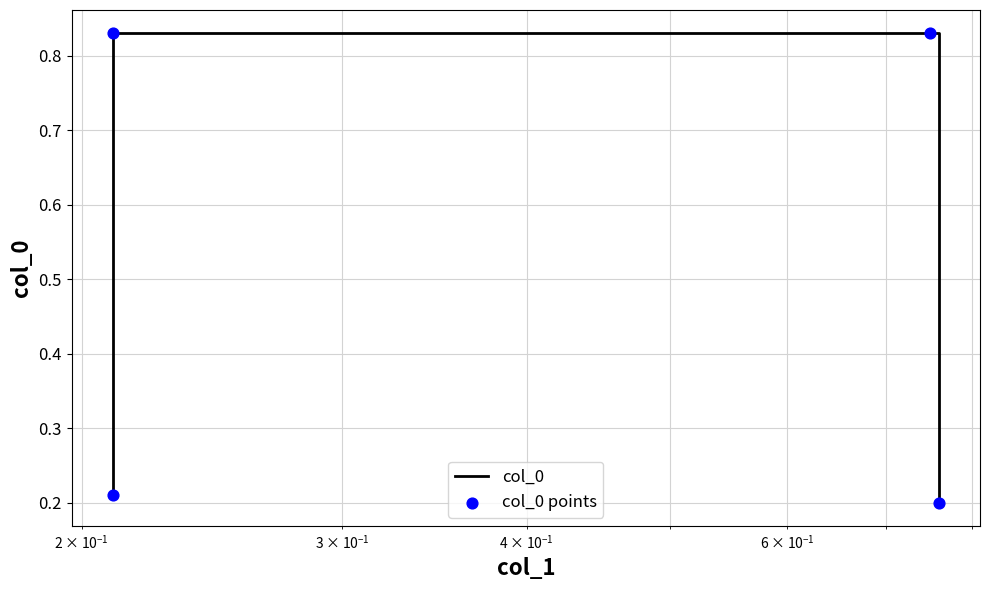

Which series reaches the minimum Y coordinate?

col_0